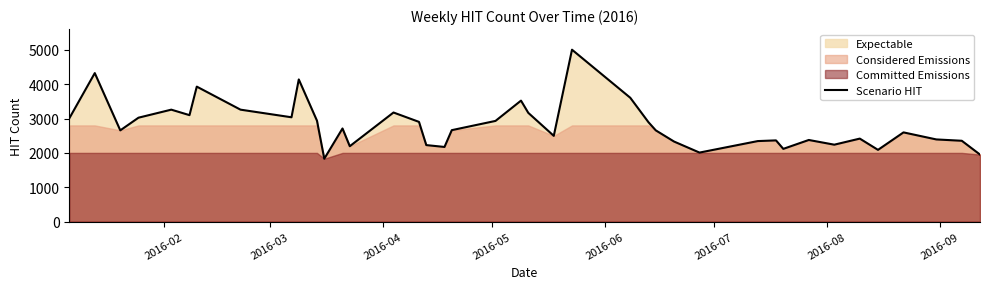

What is the maximum value for Scenario HIT?

5005